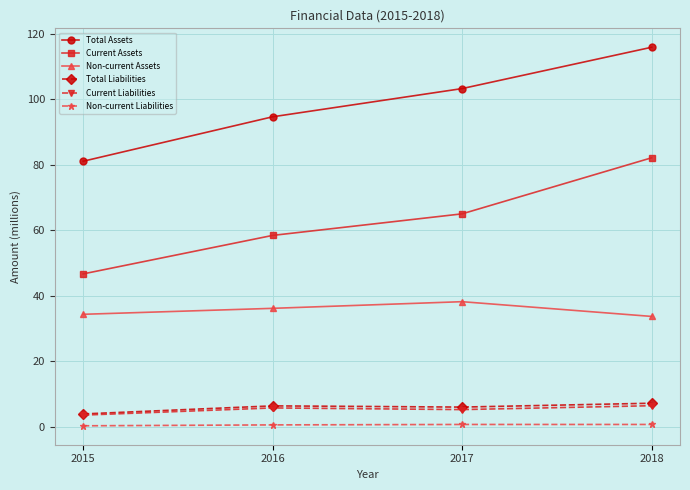

At which category does Non-current Assets reach its first local peak?

2017